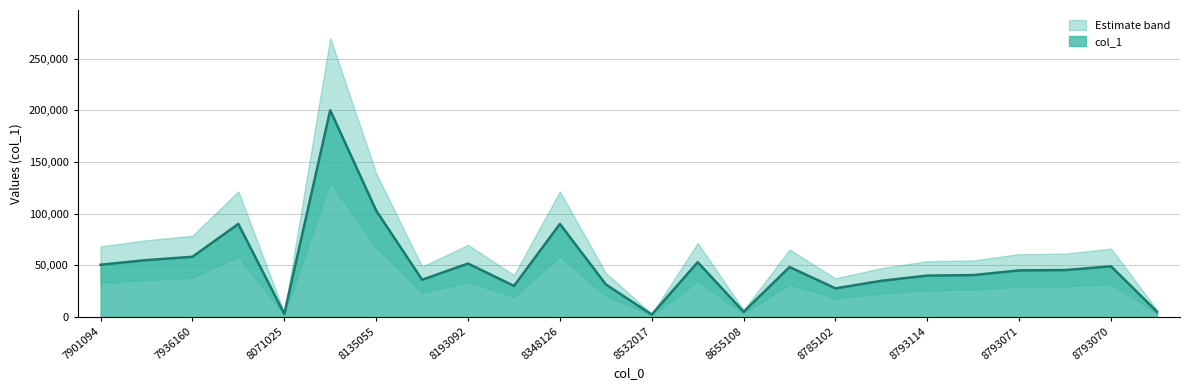

What is the difference between the maximum and minimum values?

197700